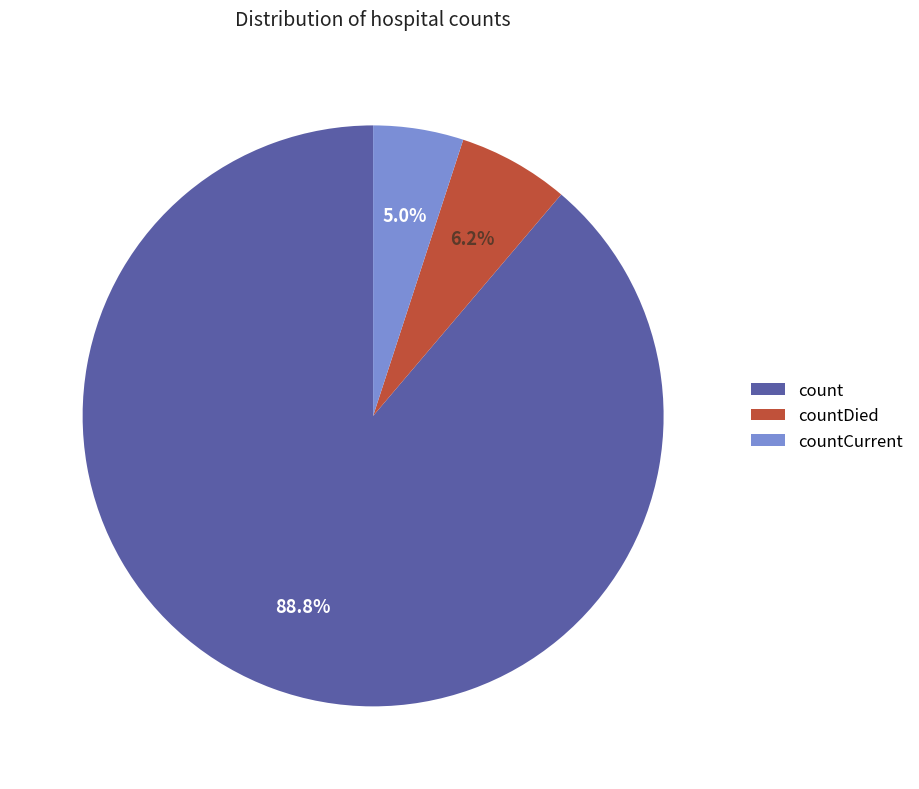

To the nearest percent, what is the combined percentage of countCurrent and count?

94%